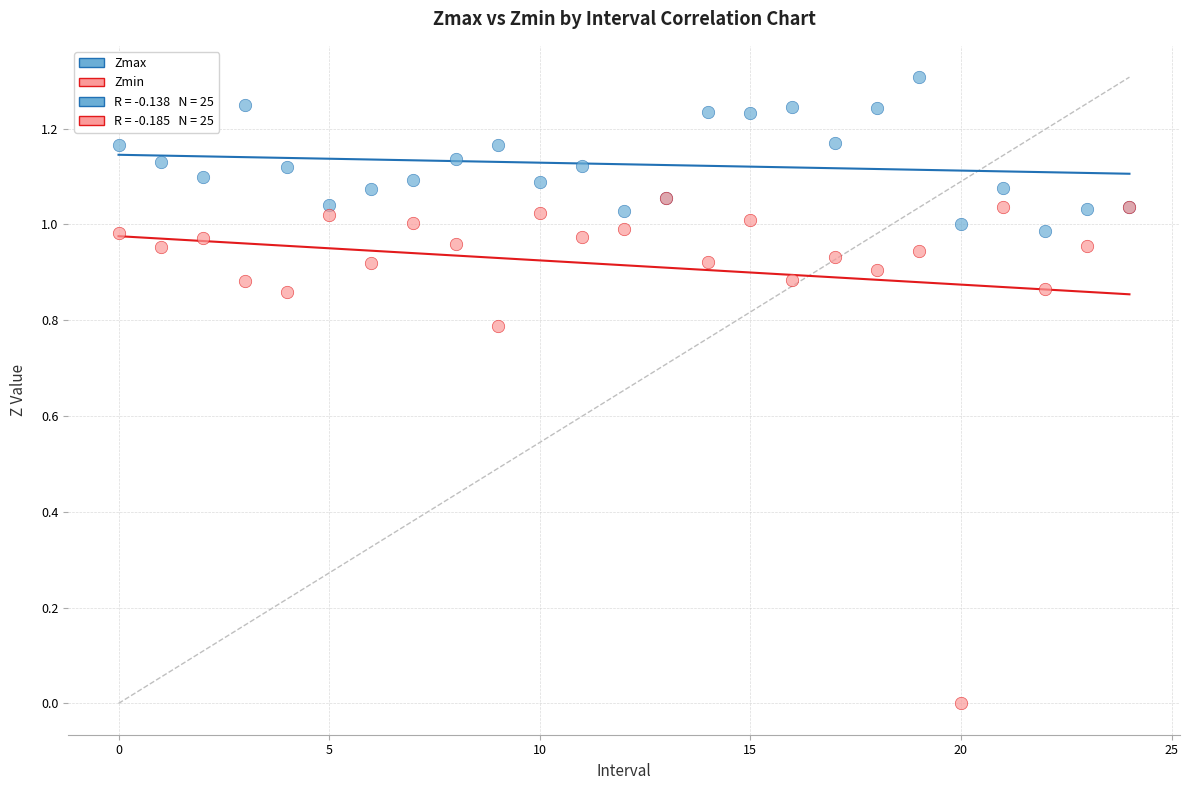

Which series reaches the maximum Y coordinate?

Zmax